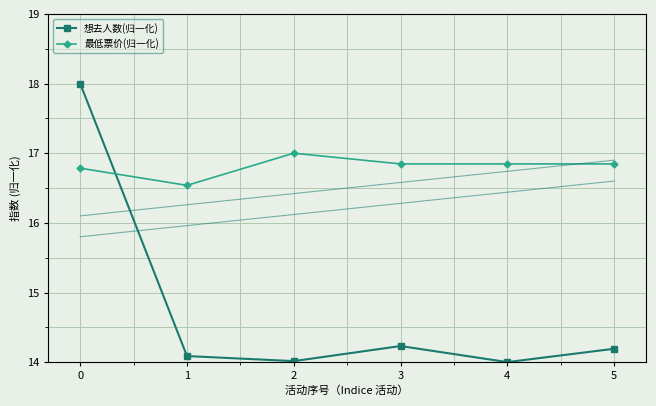

What is the average value of the 想去人数(归一化) series?

14.8